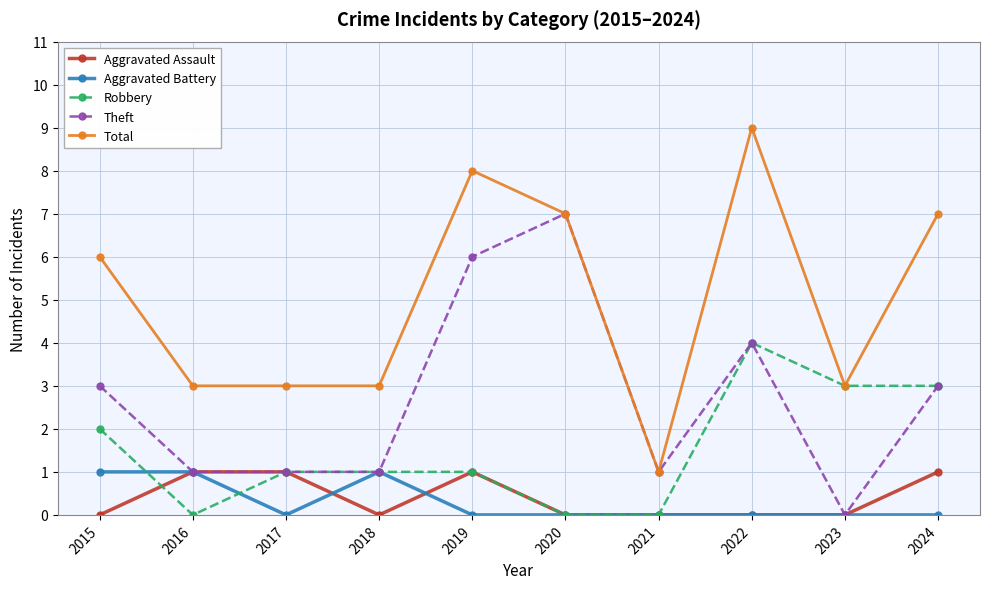

At how many categories does at least one series exceed 0?

10